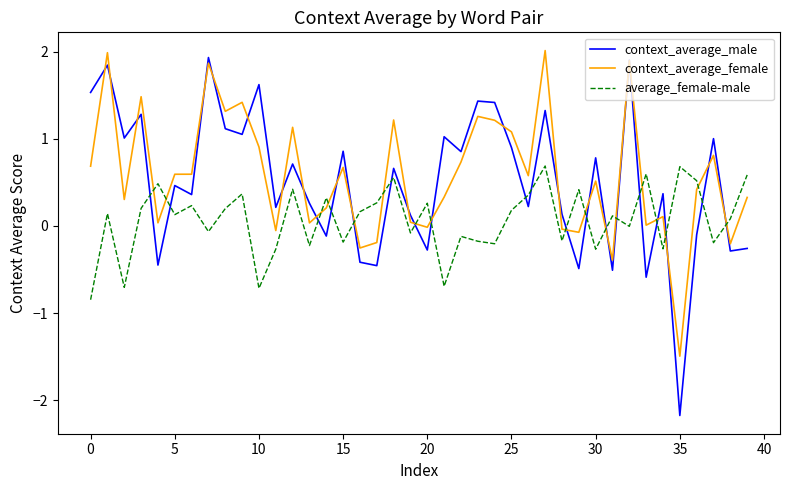

What is the sum of all average_female-male values?

2.8